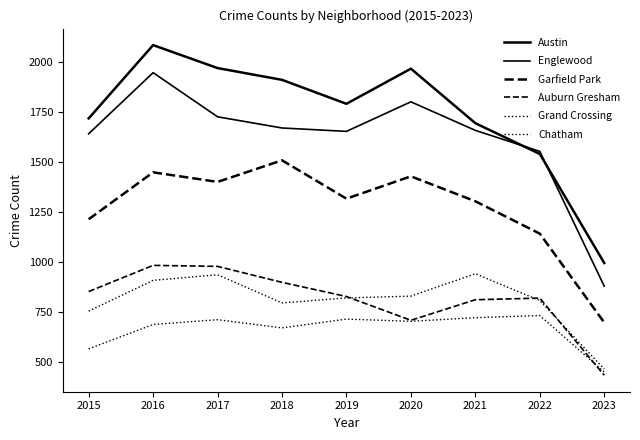

Which category has the highest value in the Grand Crossing series?

2021